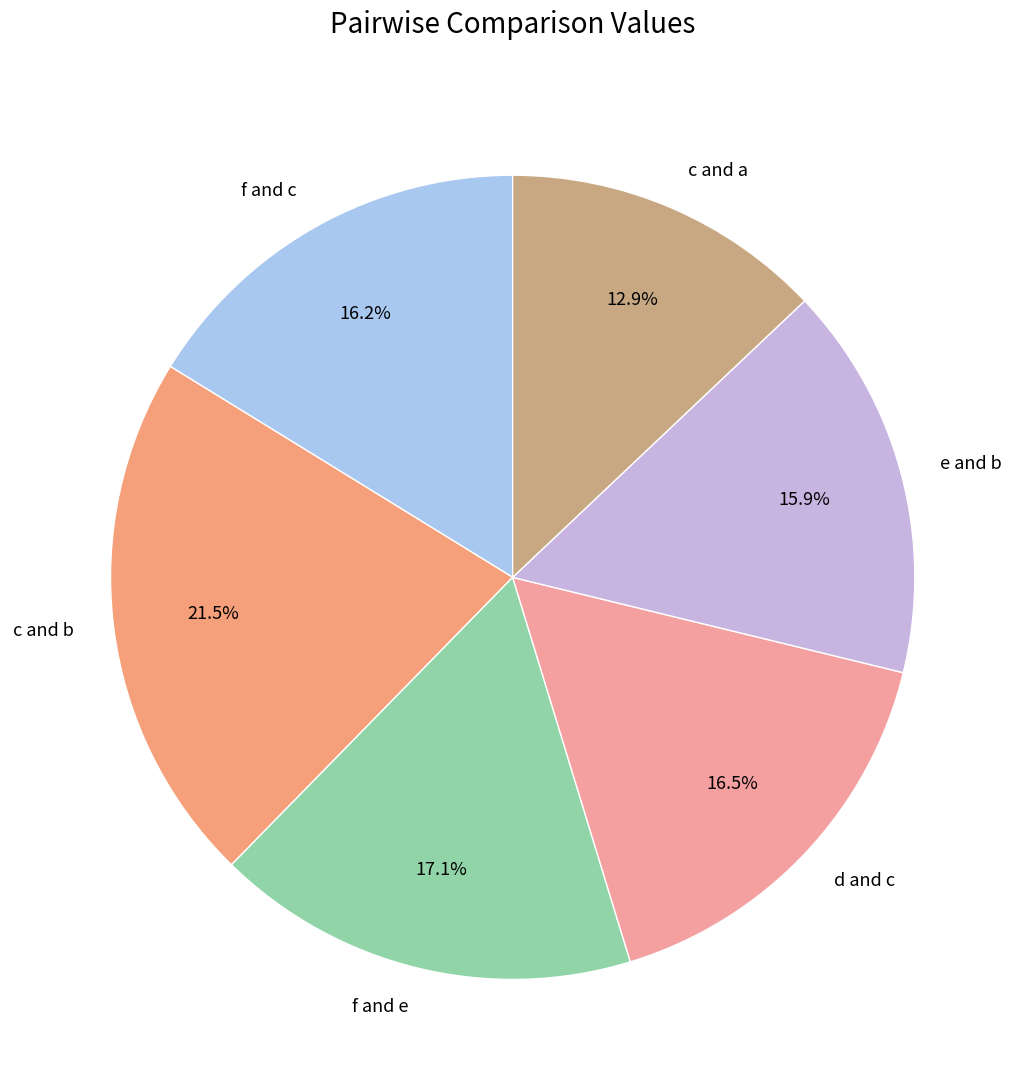

Is there any slice that represents more than half of the pie?

No